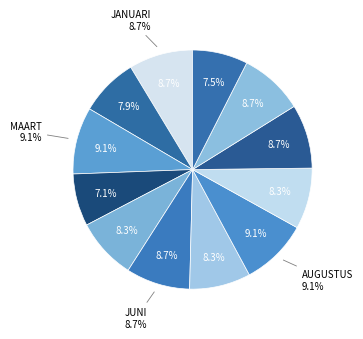

The December slice represents 2% of the pie. True or false?

False